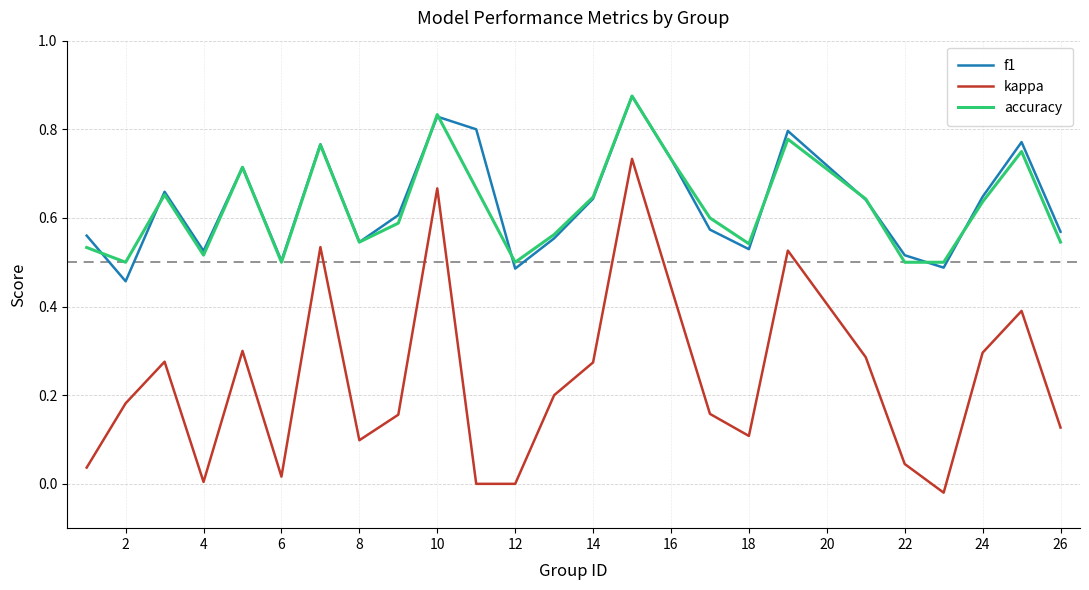

True or false: kappa and f1 cross at least once.

False